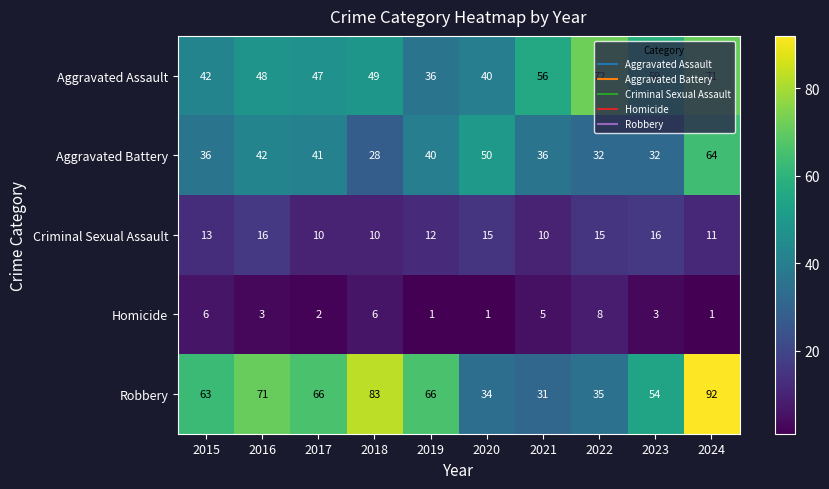

Between 2015 and 2019, which series saw the biggest shift?

Aggravated Assault